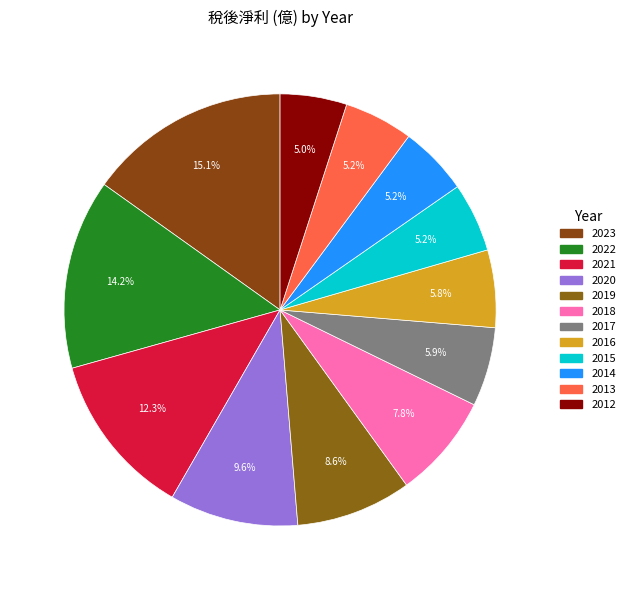

How many segments does this pie chart have?

12